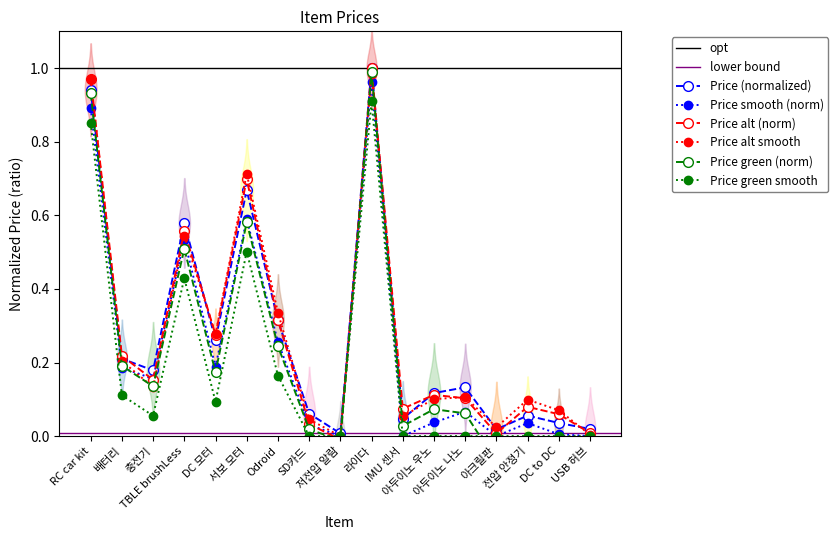

The value at IMU 센서 is 0.1. True or false?

False